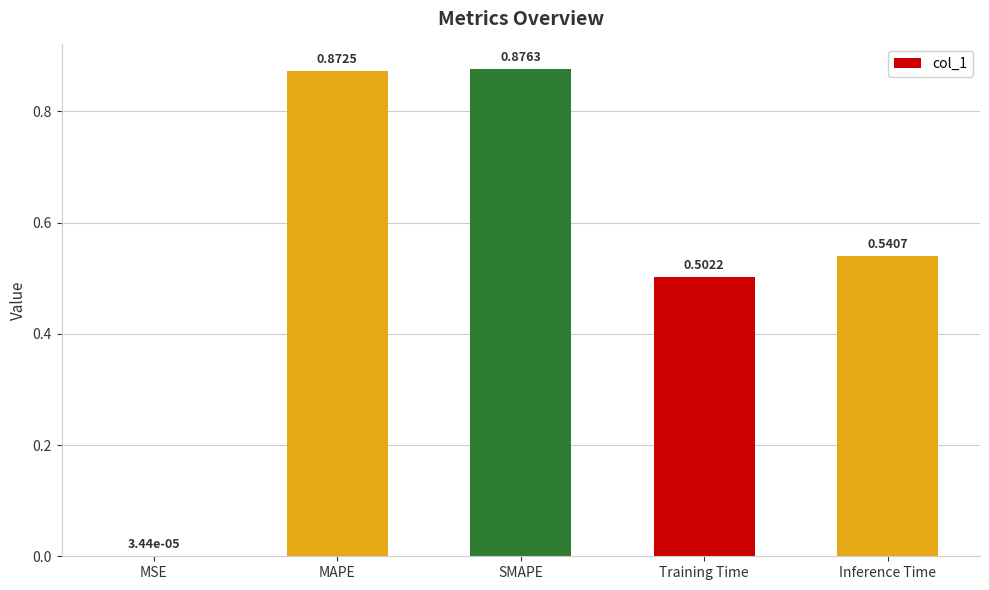

At which category does the chart reach its peak across all series?

SMAPE